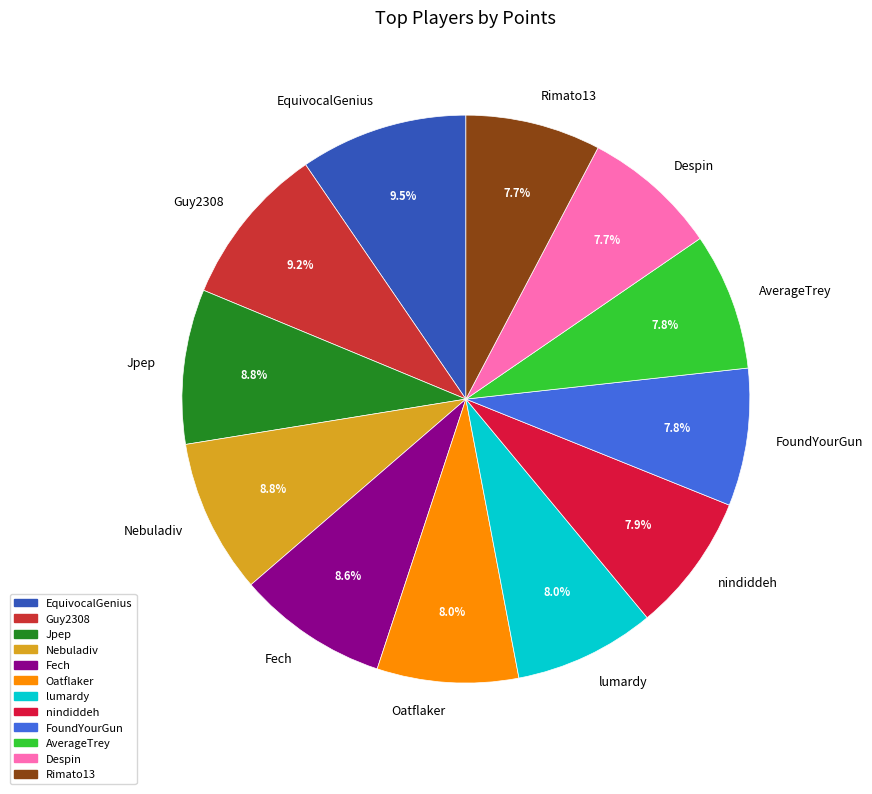

What is the ratio of the value at Jpep to the value at EquivocalGenius?

0.9